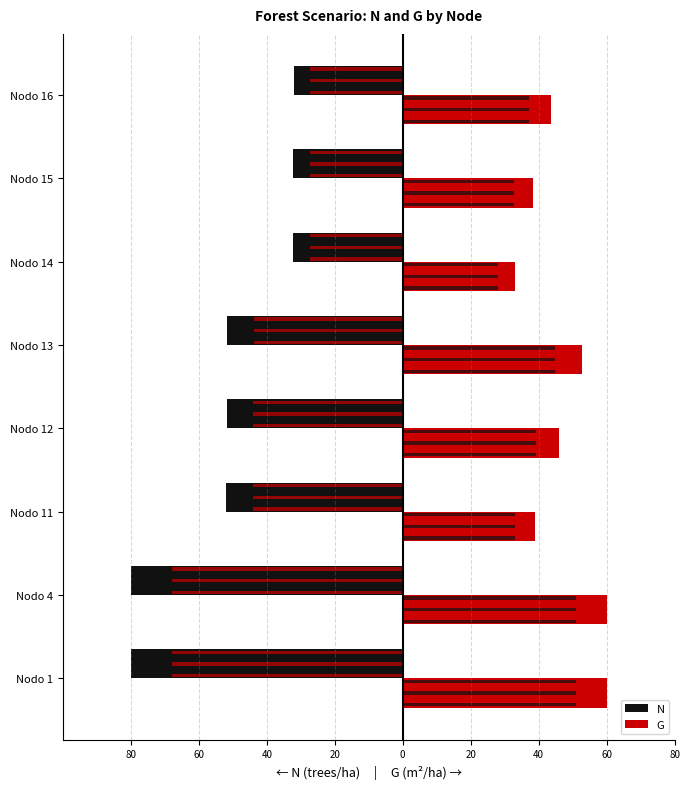

What is the maximum value shown in the chart?

60.0